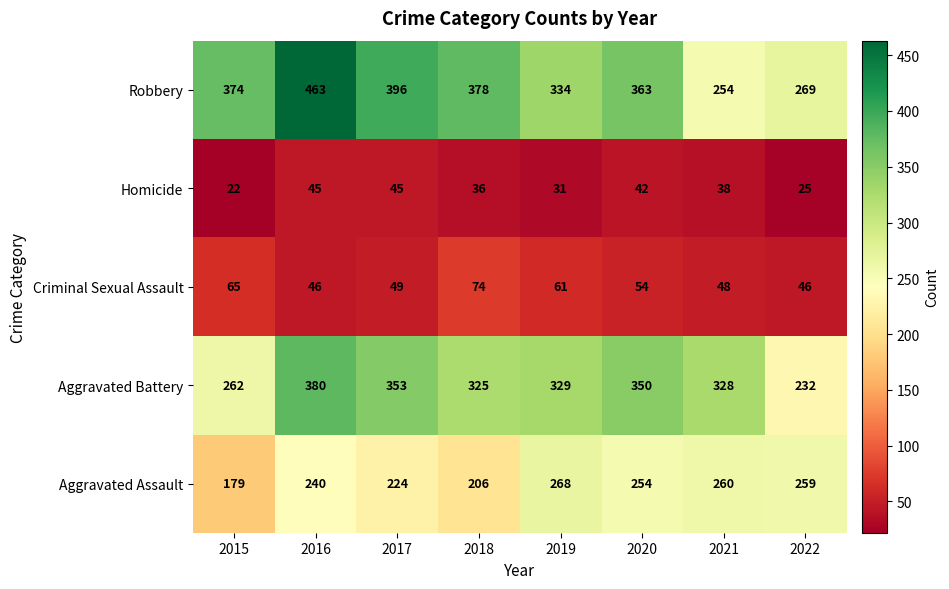

At 2021, list the series in order from largest to smallest.

Aggravated Battery, Aggravated Assault, Robbery, Criminal Sexual Assault, Homicide